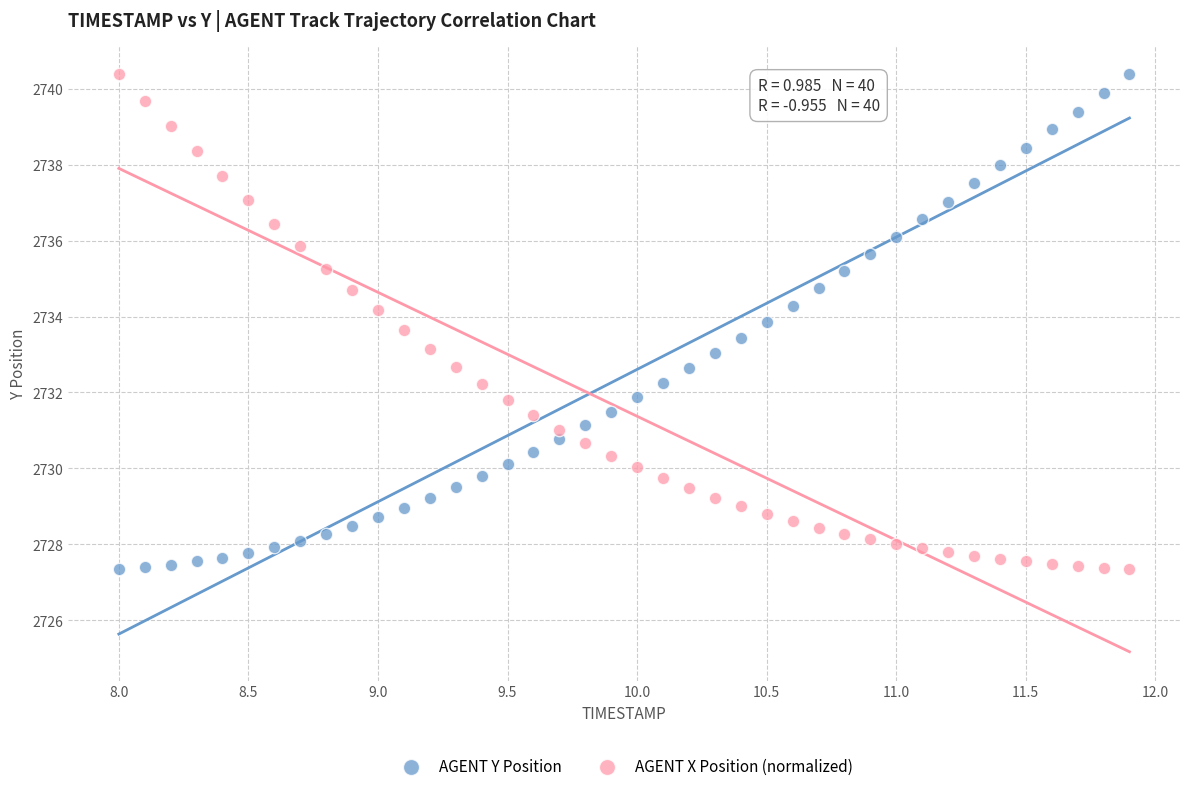

What is the X range (max minus min) for the scatter plot?

3.9